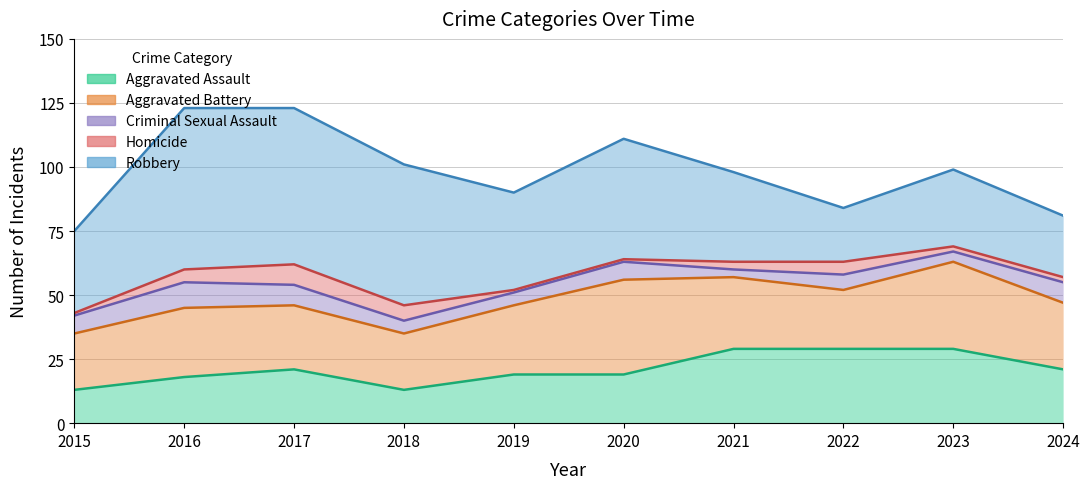

Which label corresponds to the smallest value in the chart?

2015